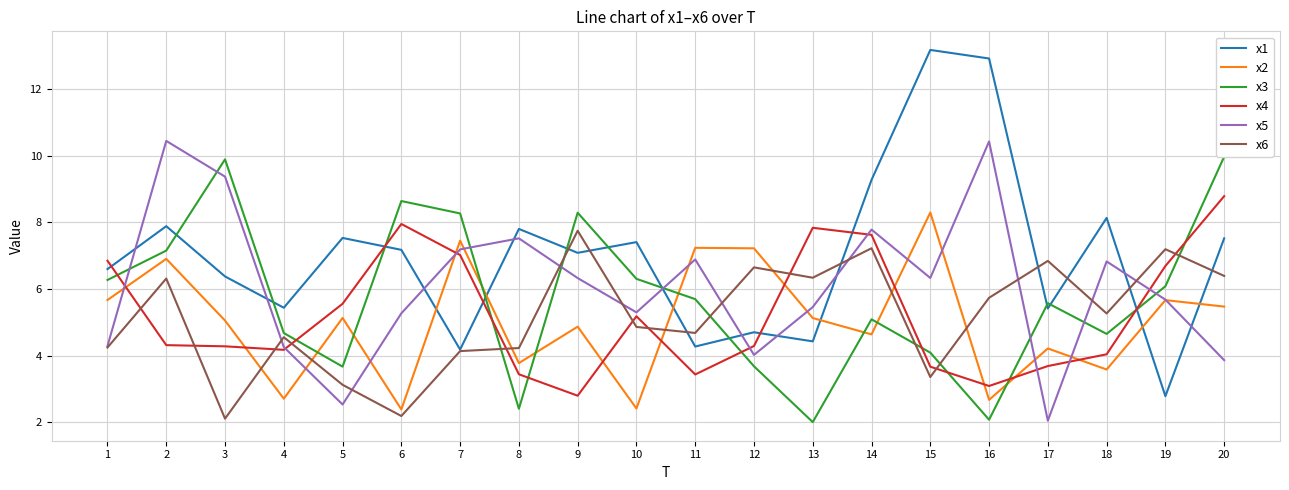

Which has a higher value, 4 or 18?

18